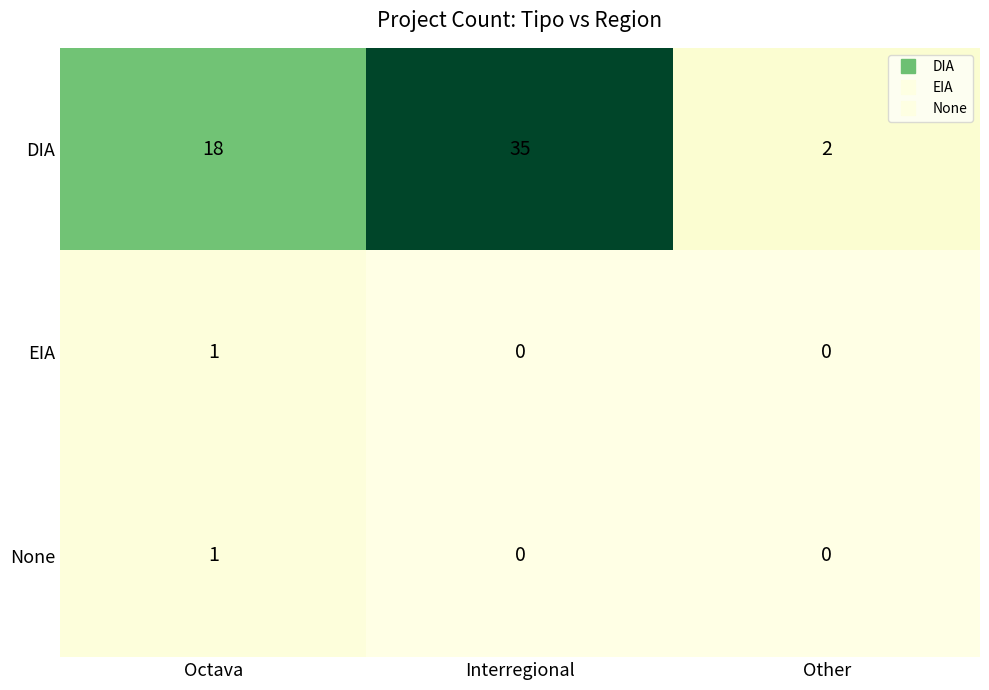

How many distinct data groups are displayed?

3